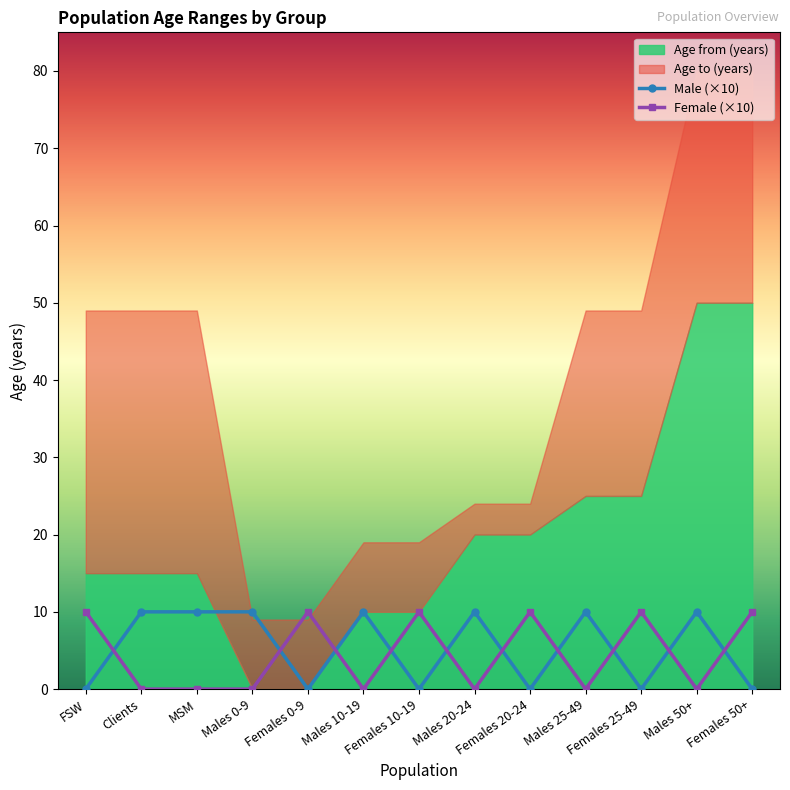

True or false: Female (×10) has more than 0 interior local peaks.

True